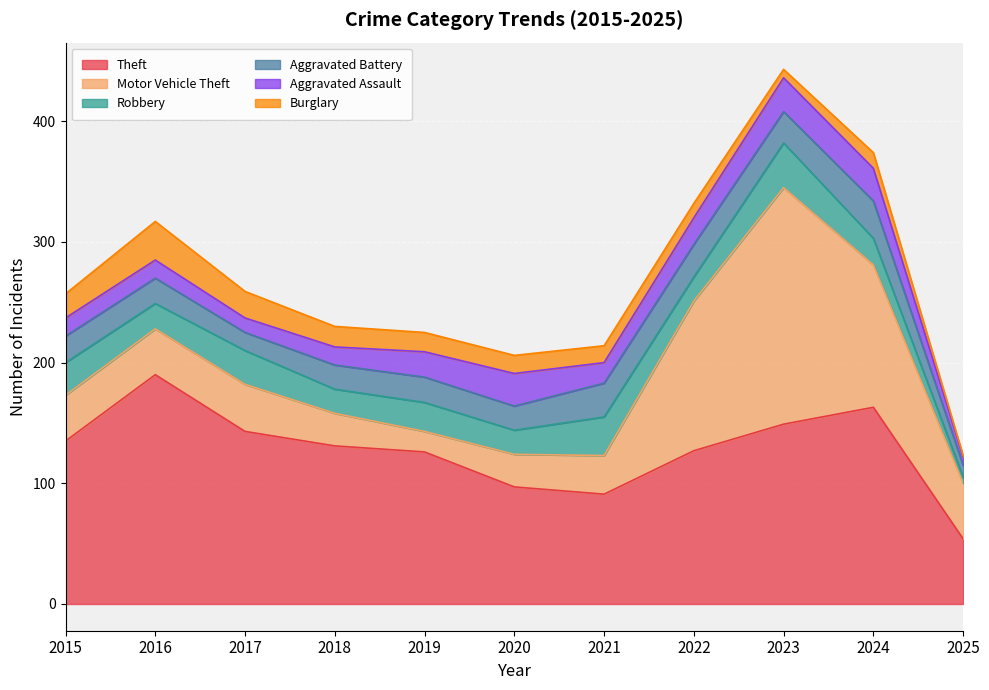

What is the maximum value shown in the chart?

196